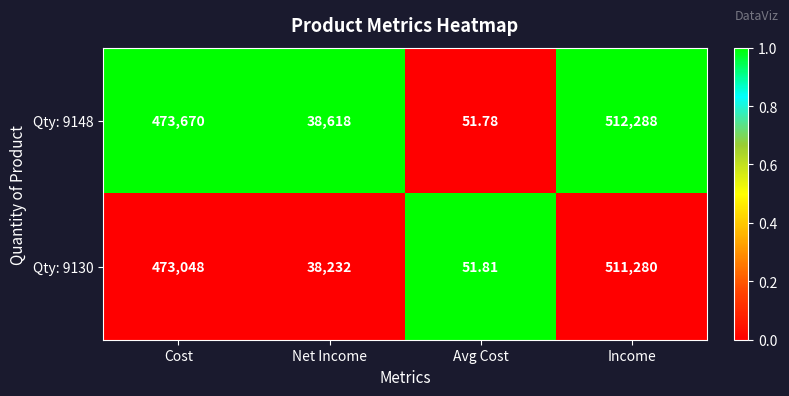

At which category is the sum across all series the highest?

Income